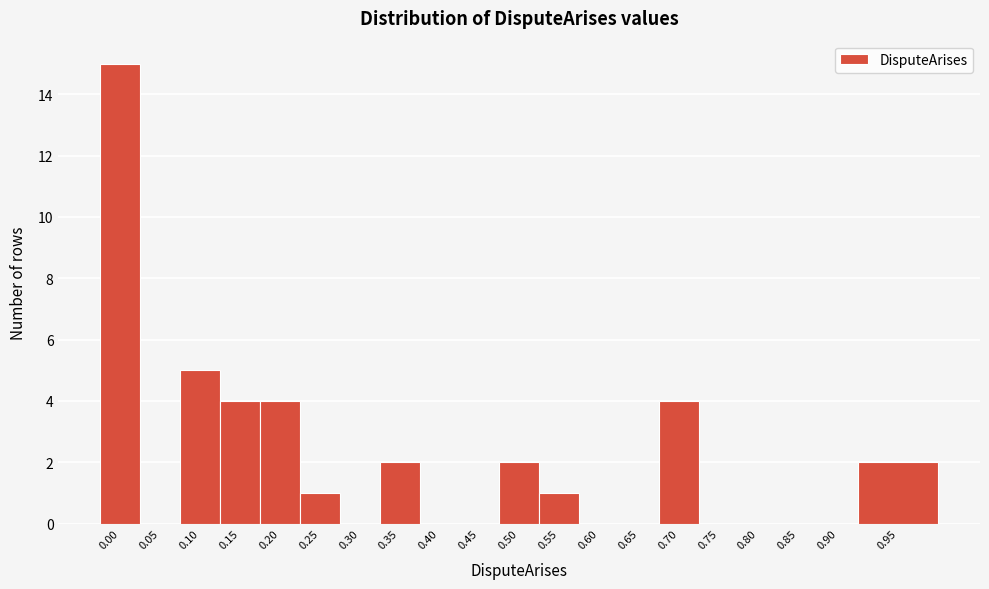

Reading right to left, list all the values displayed in this chart.

0.95=2	0.90=0	0.85=0	0.80=0	0.75=0	0.70=4	0.65=0	0.60=0	0.55=1	0.50=2	0.45=0	0.40=0	0.35=2	0.30=0	0.25=1	0.20=4	0.15=4	0.10=5	0.05=0	0.00=15